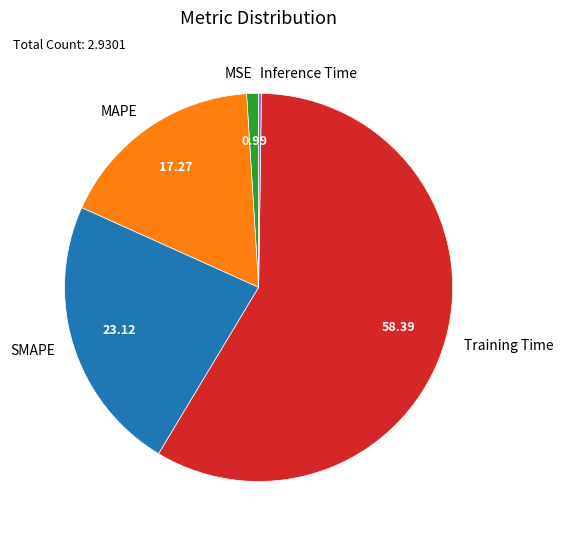

Is there any slice that represents more than half of the pie?

Yes